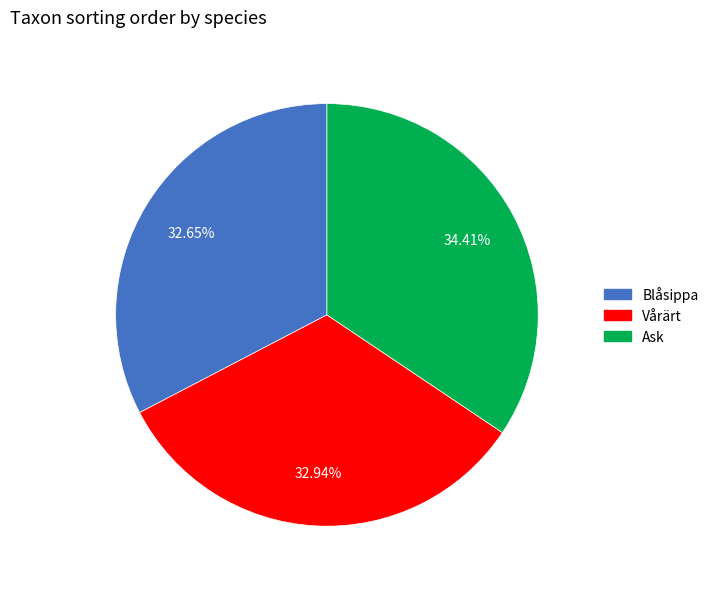

Is there a majority slice in this chart?

No